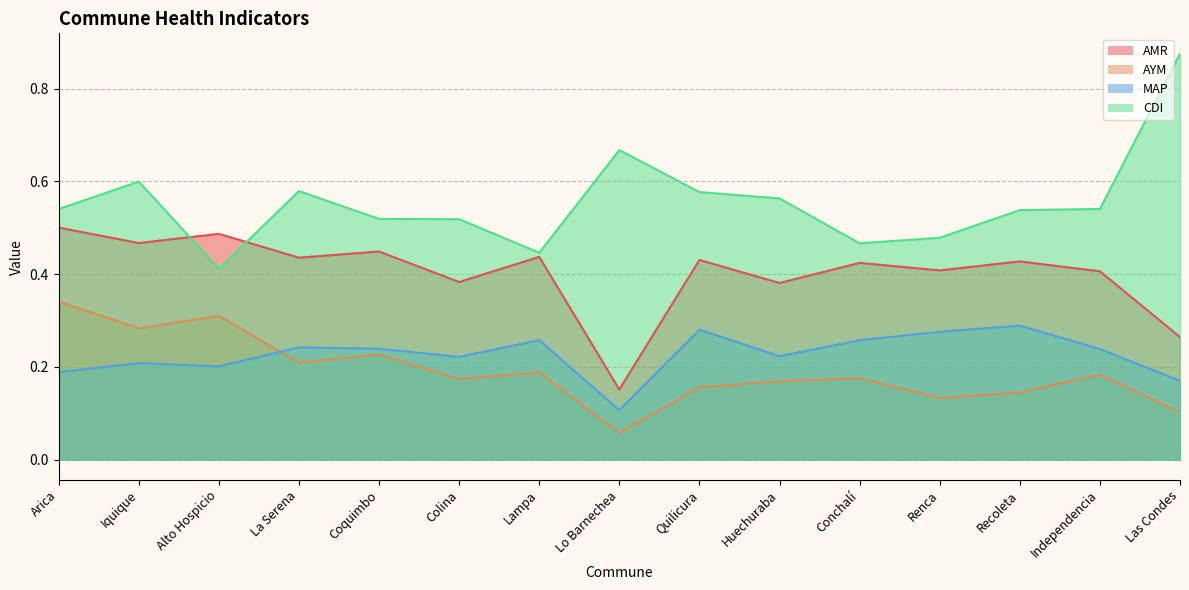

What is the approximate value of MAP at Recoleta?

0.3